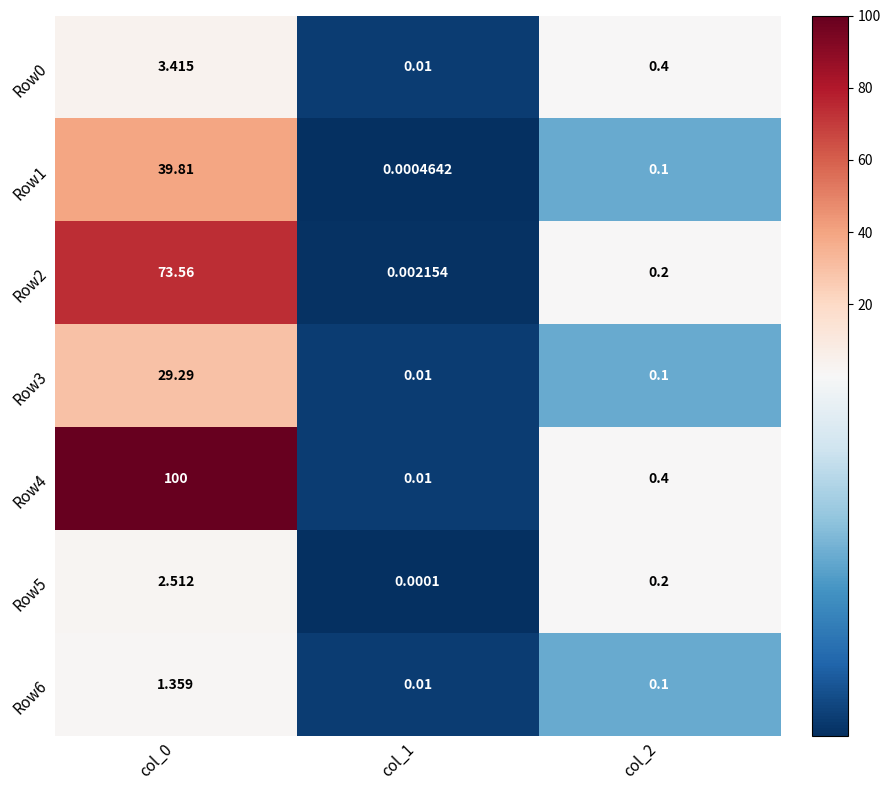

Is the value of Row5 at col_1 greater than the value of Row6 at col_0?

No